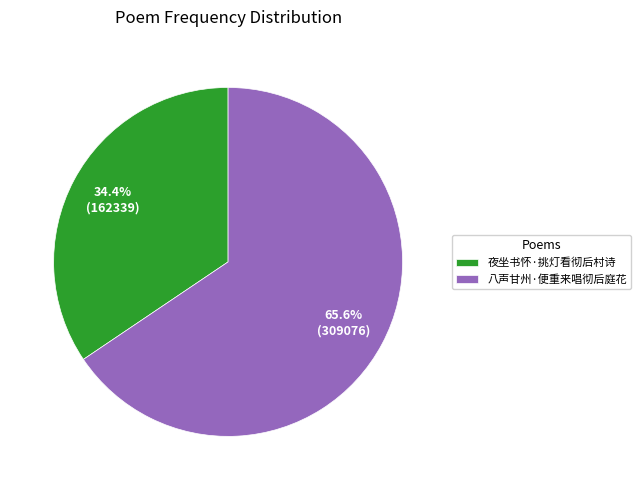

To the nearest percent, what is the difference between the largest and smallest slice percentages?

31%